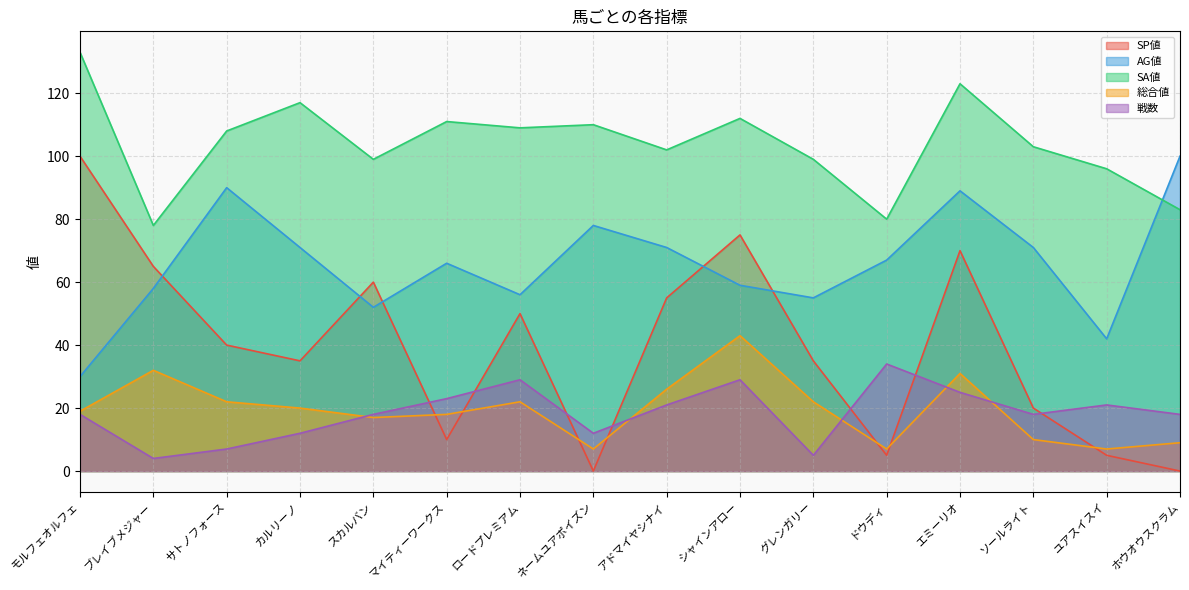

At which label is 戦数 closest to 19?

モルフェオルフェ